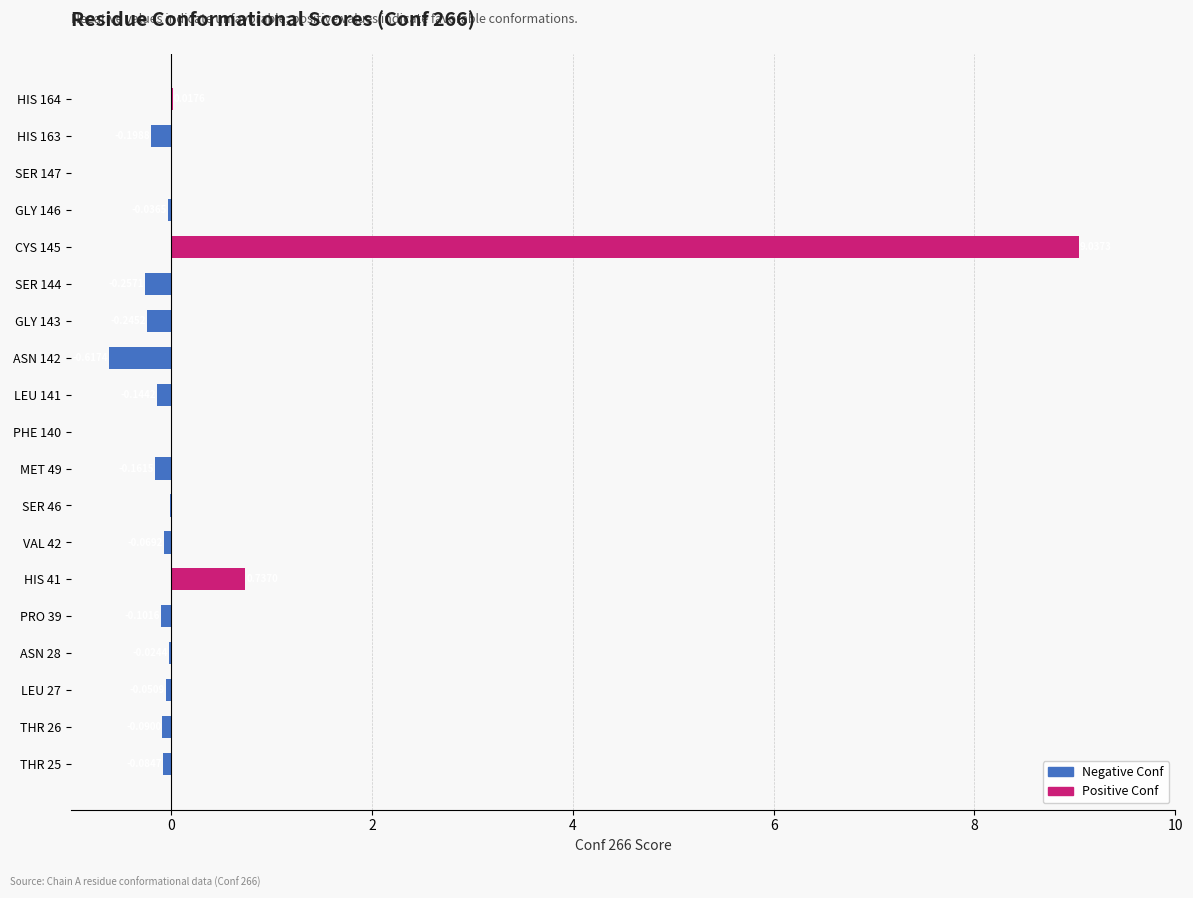

Rank the series at VAL 42 from highest to lowest value.

Positive Conf, Negative Conf